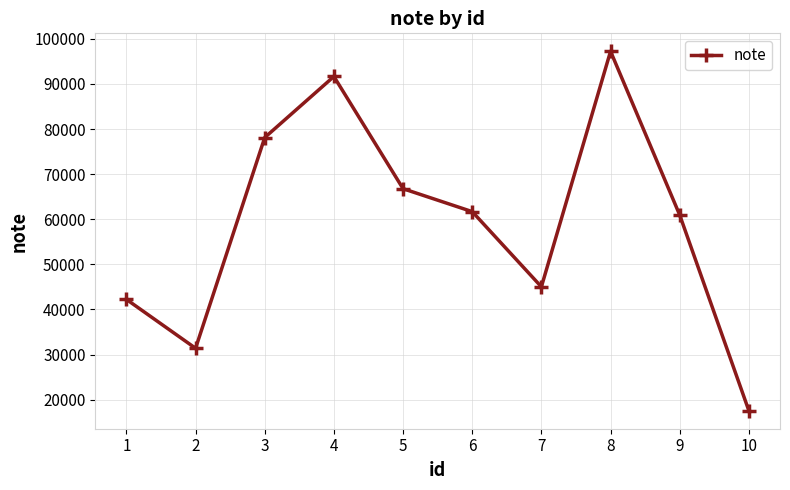

Between 2 and 9, which is larger?

9